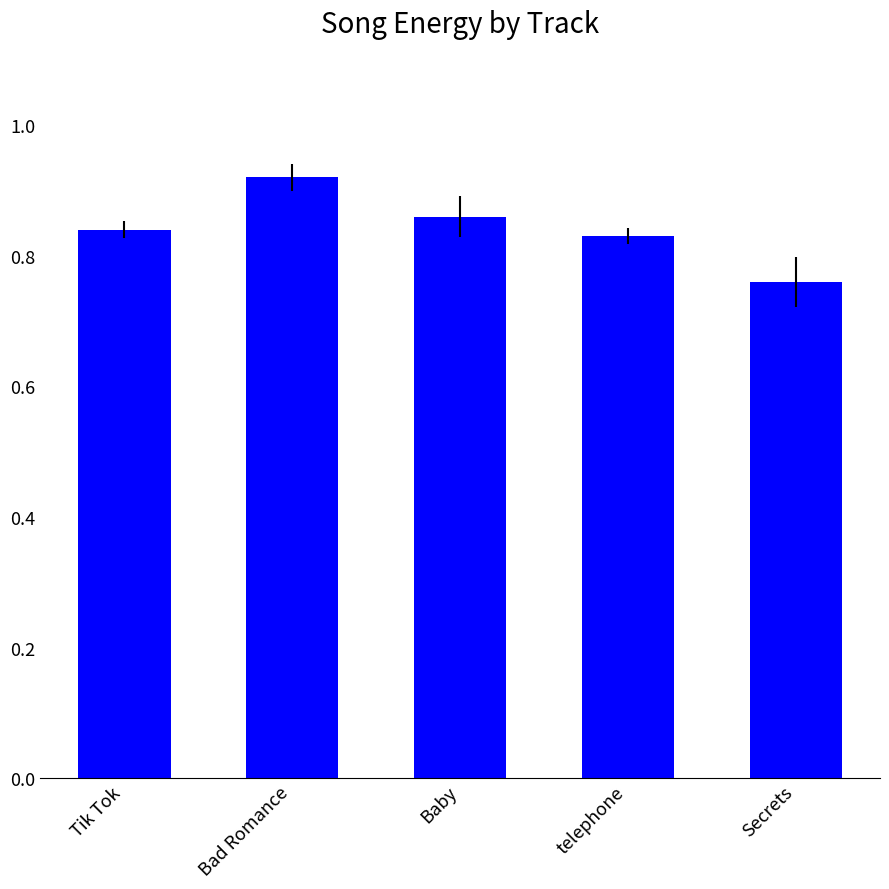

Which has a higher value, telephone or Tik Tok?

Tik Tok